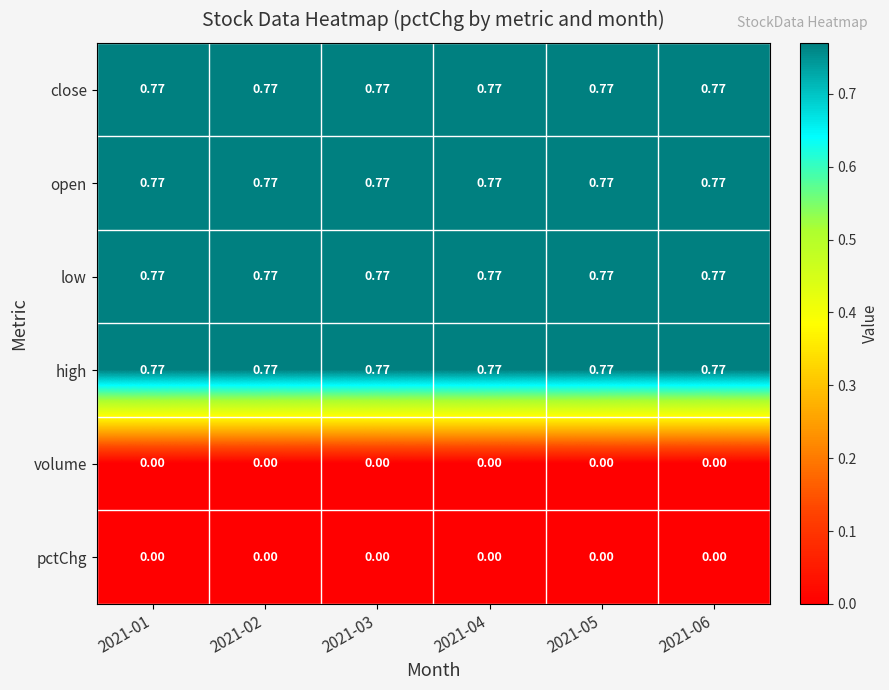

What is the total value across all series at 2021-03?

3.1